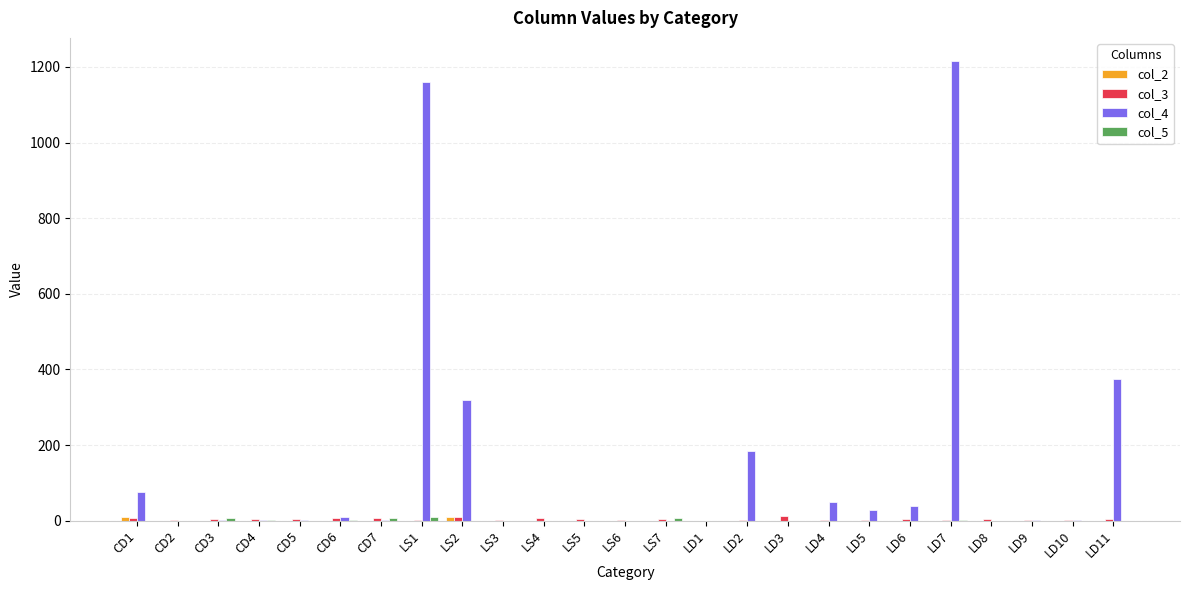

How many groups of bars are there?

25